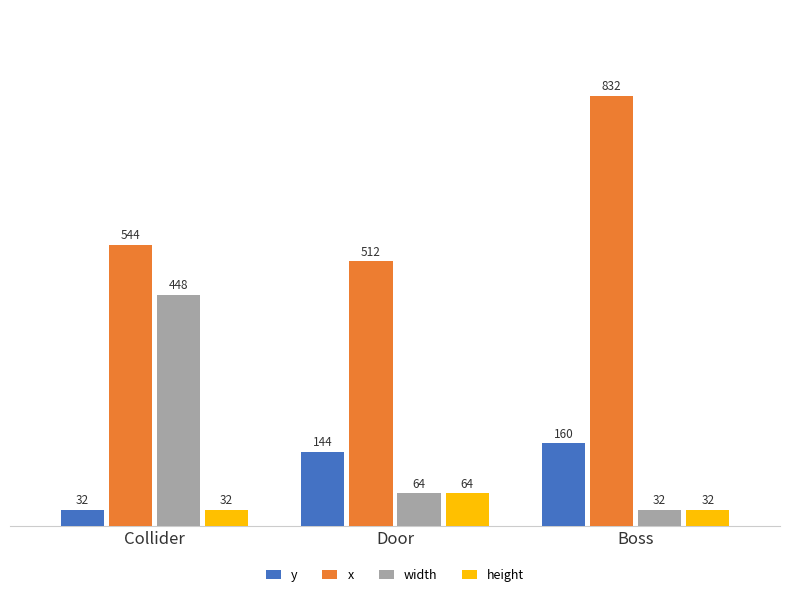

Which series changed the most between Door and Boss?

x